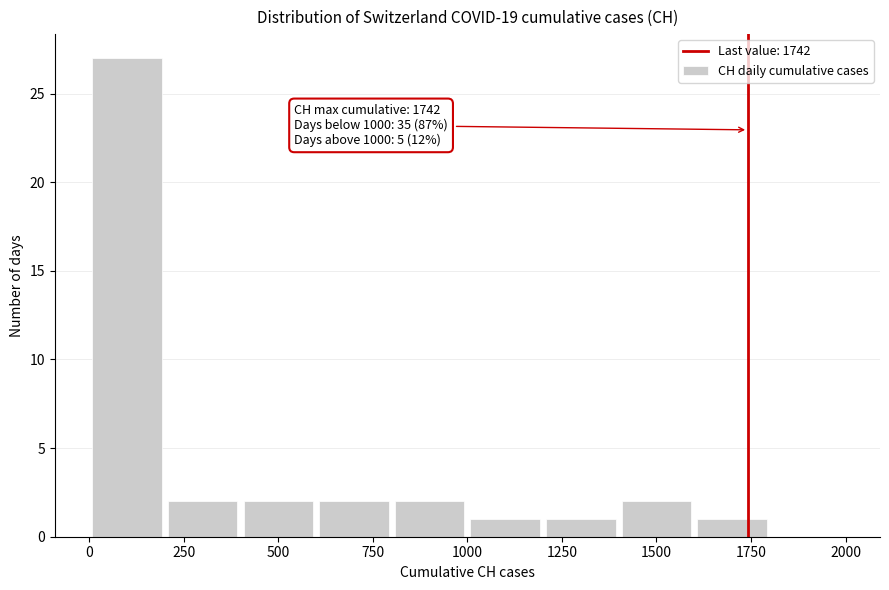

Which range on the x-axis has the tallest bar?

0 to 200